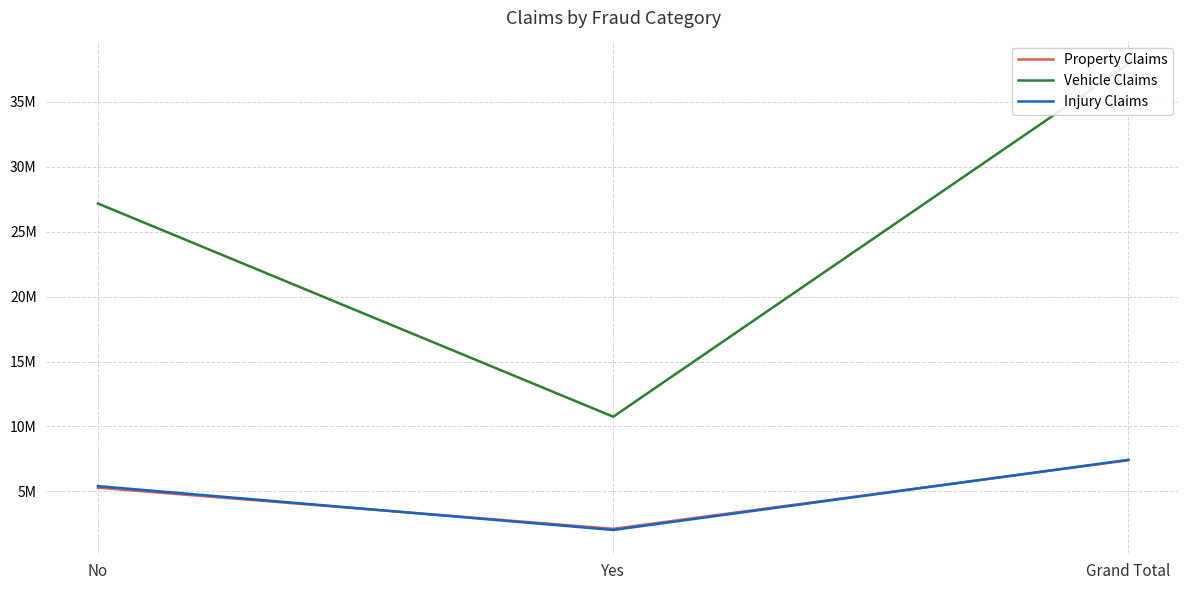

Rank the categories by Vehicle Claims value from highest to lowest.

Grand Total, No, Yes